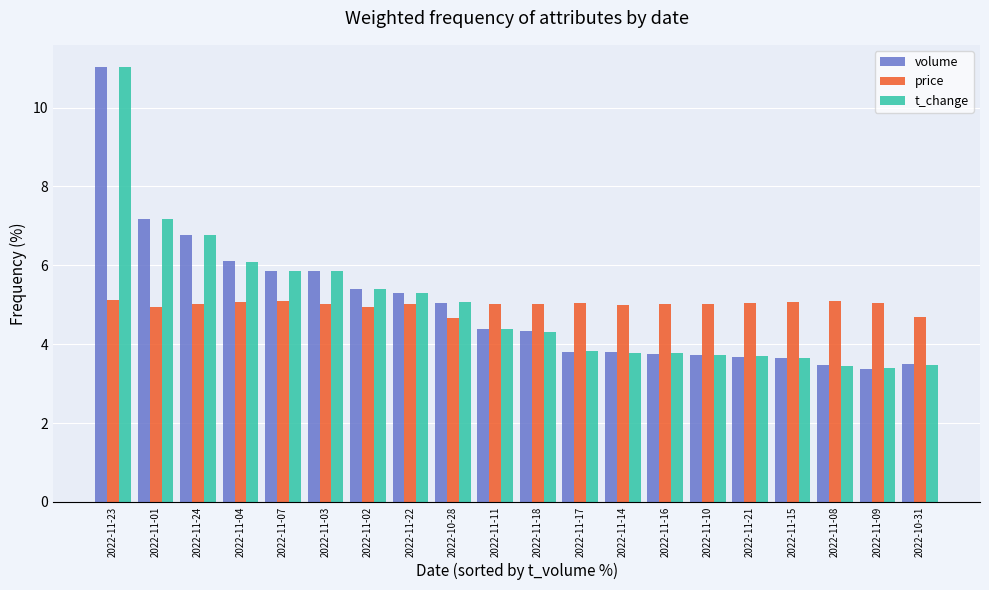

What is the difference between the highest and lowest values at 2022-11-21?

1.4